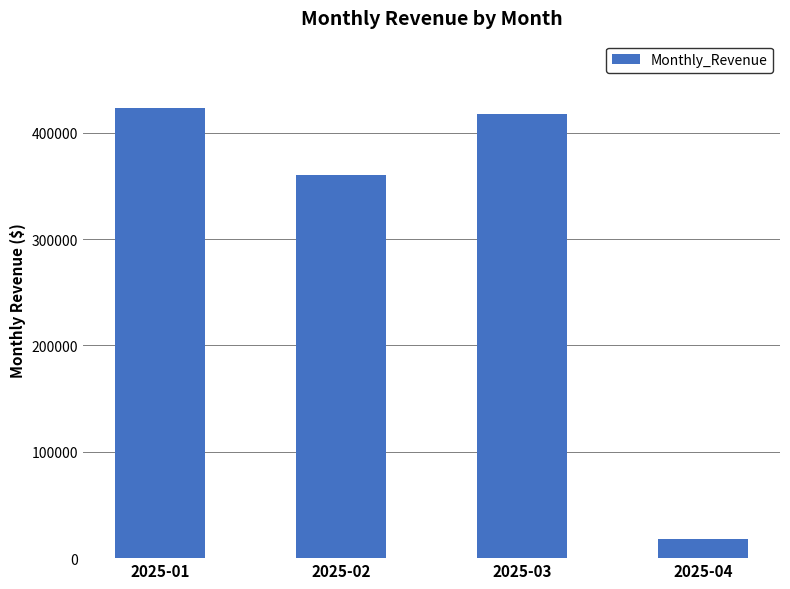

What is the change in value from 2025-01 to 2025-03?

-5408.2